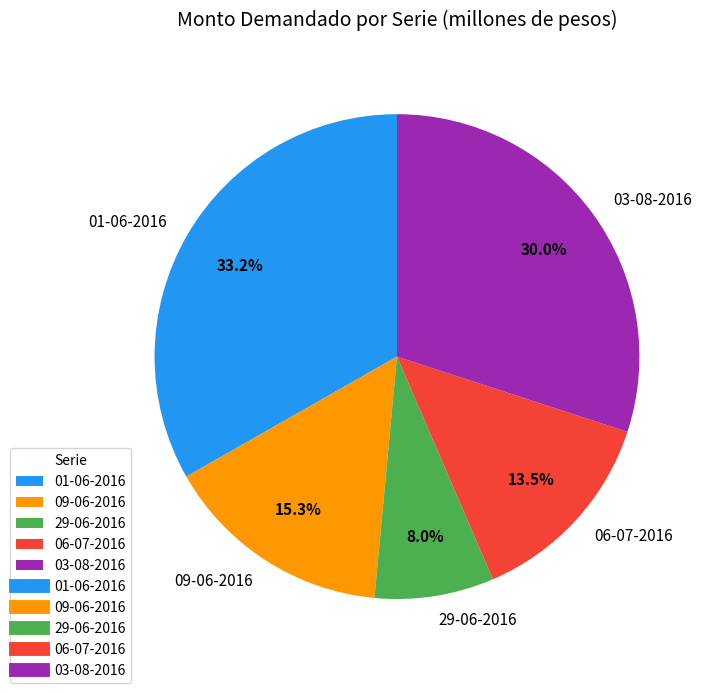

What portion of the pie excludes 09-06-2016?

84.7%